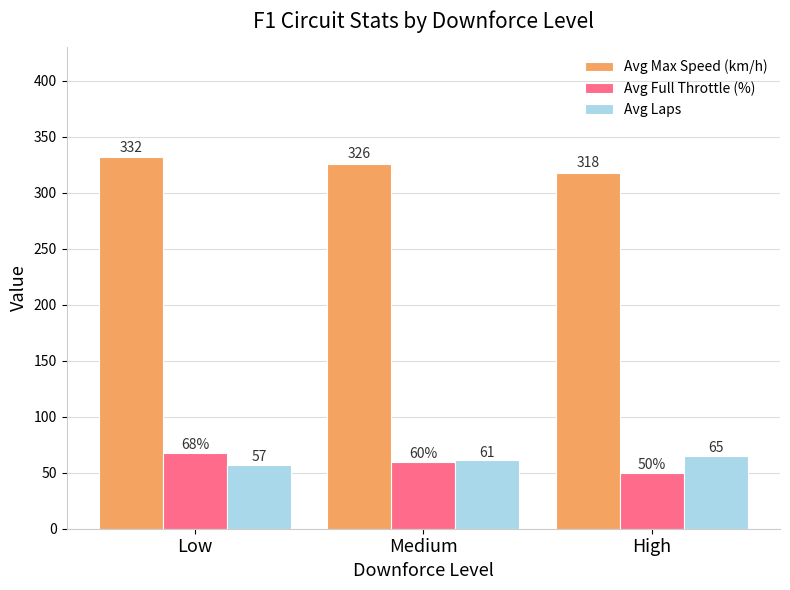

Which series has the largest total across all categories?

Avg Max Speed (km/h)